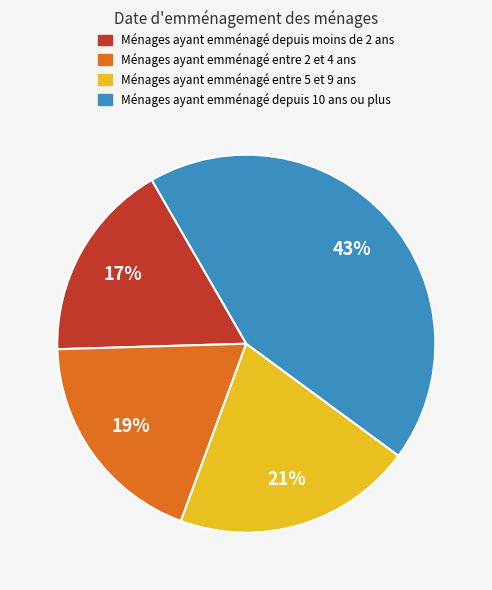

Is there a majority slice in this chart?

No